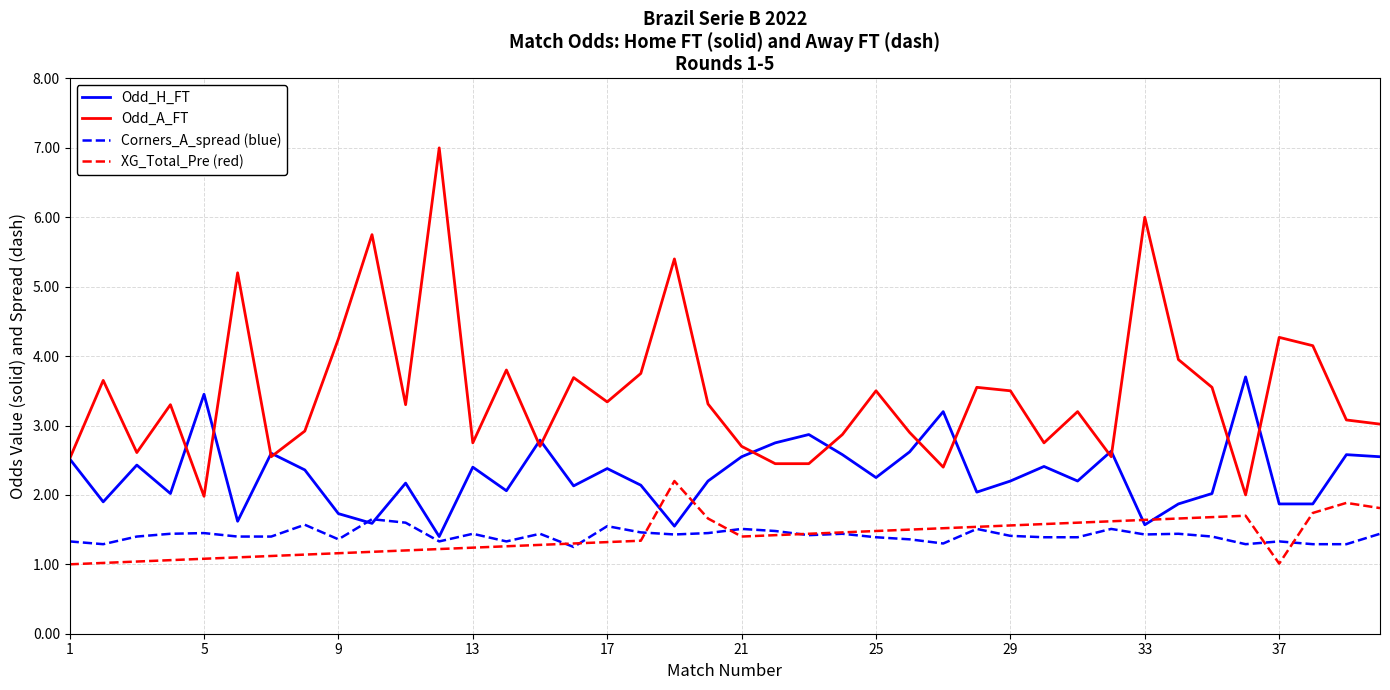

Which series has the widest spread of values?

Odd_A_FT